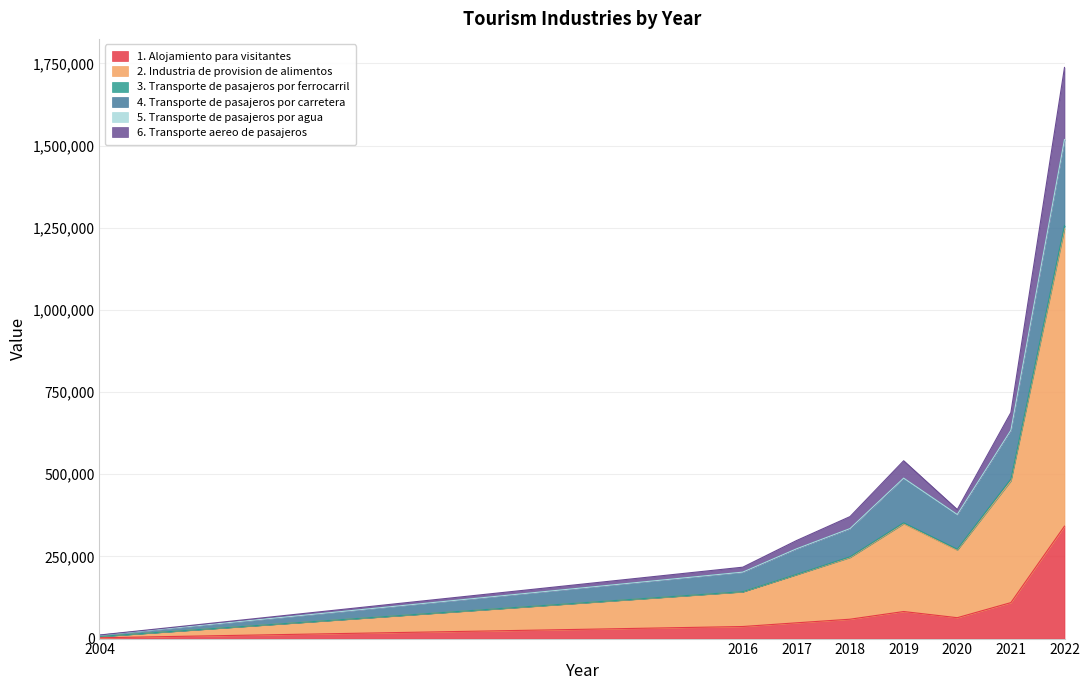

Between 2022 and 2021, which is larger?

2022